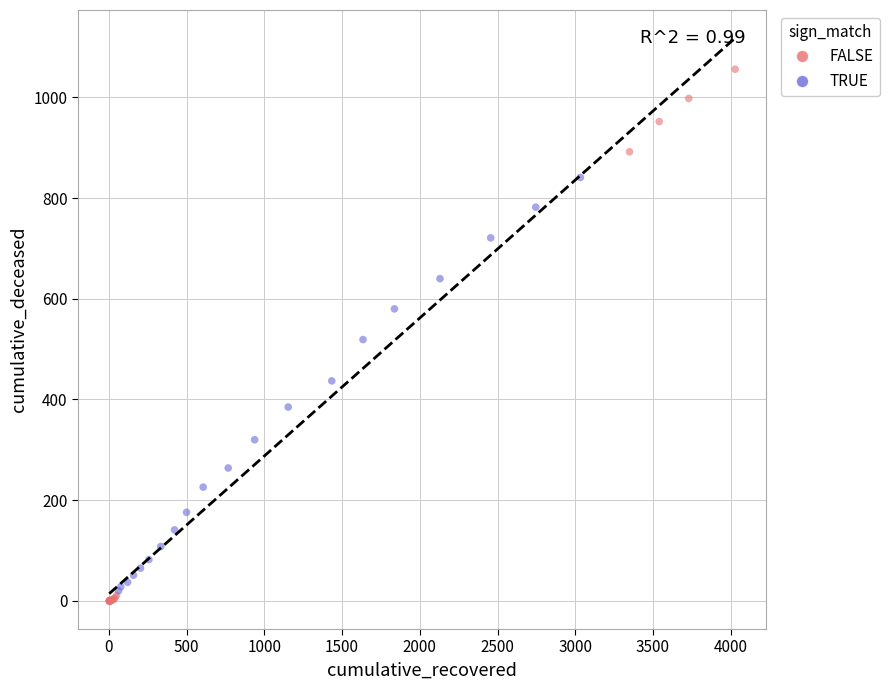

Which series has the widest spread of Y values?

FALSE